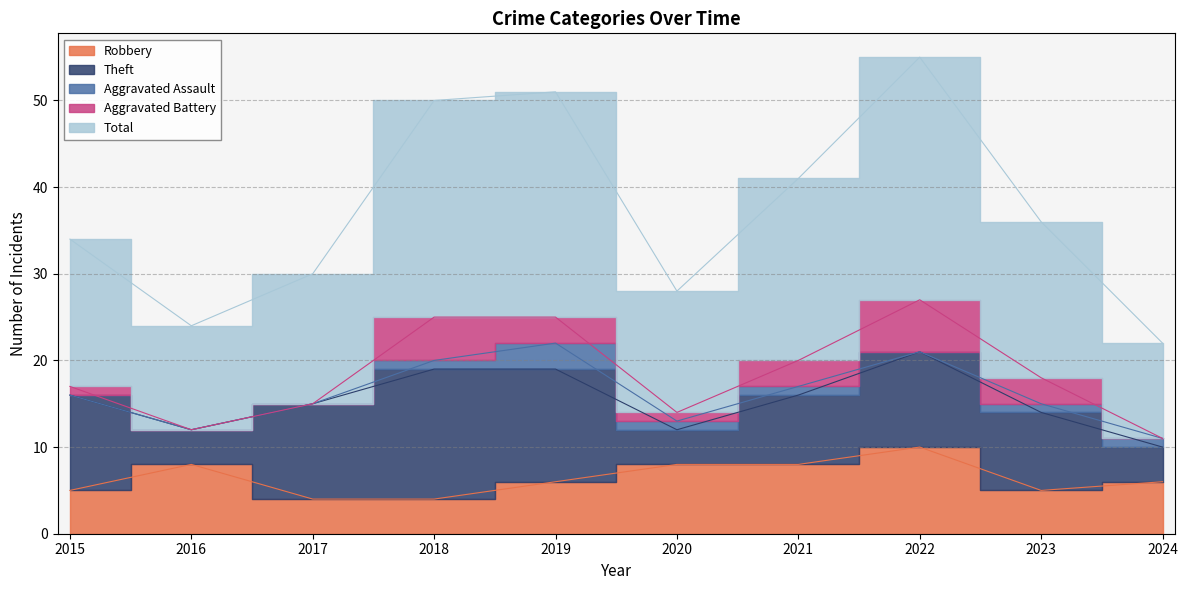

Reading left to right, list all the values displayed in this chart.

Robbery: 2015=5	2016=8	2017=4	2018=4	2019=6	2020=8	2021=8	2022=10	2023=5	2024=6
Theft: 2015=11	2016=4	2017=11	2018=15	2019=13	2020=4	2021=8	2022=11	2023=9	2024=4
Aggravated Assault: 2015=0	2016=0	2017=0	2018=1	2019=3	2020=1	2021=1	2022=0	2023=1	2024=1
Aggravated Battery: 2015=1	2016=0	2017=0	2018=5	2019=3	2020=1	2021=3	2022=6	2023=3	2024=0
Total: 2015=17	2016=12	2017=15	2018=25	2019=26	2020=14	2021=21	2022=28	2023=18	2024=11